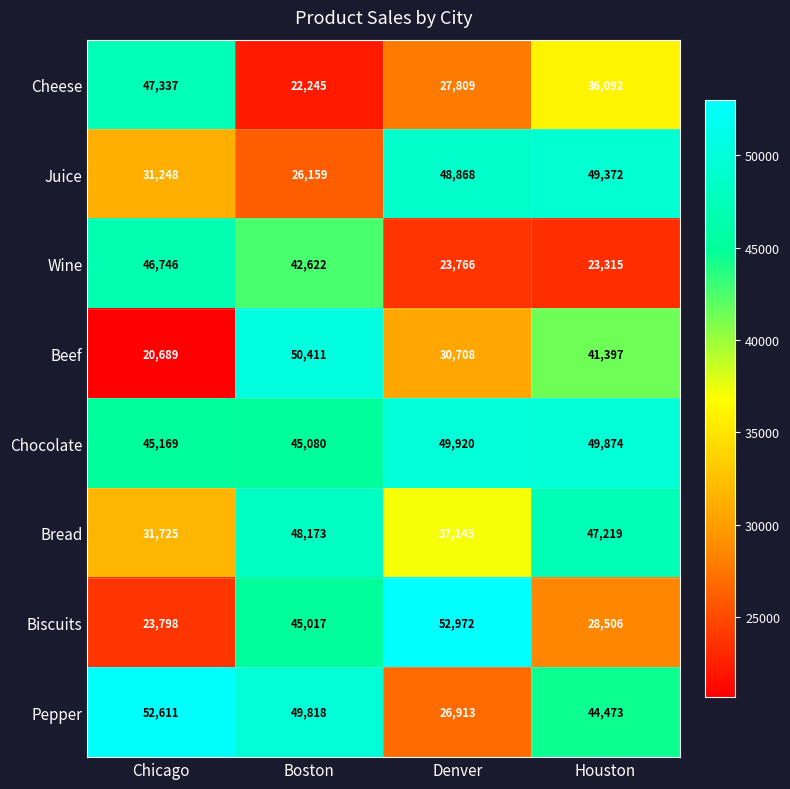

Which series has the largest total across all categories?

Chocolate